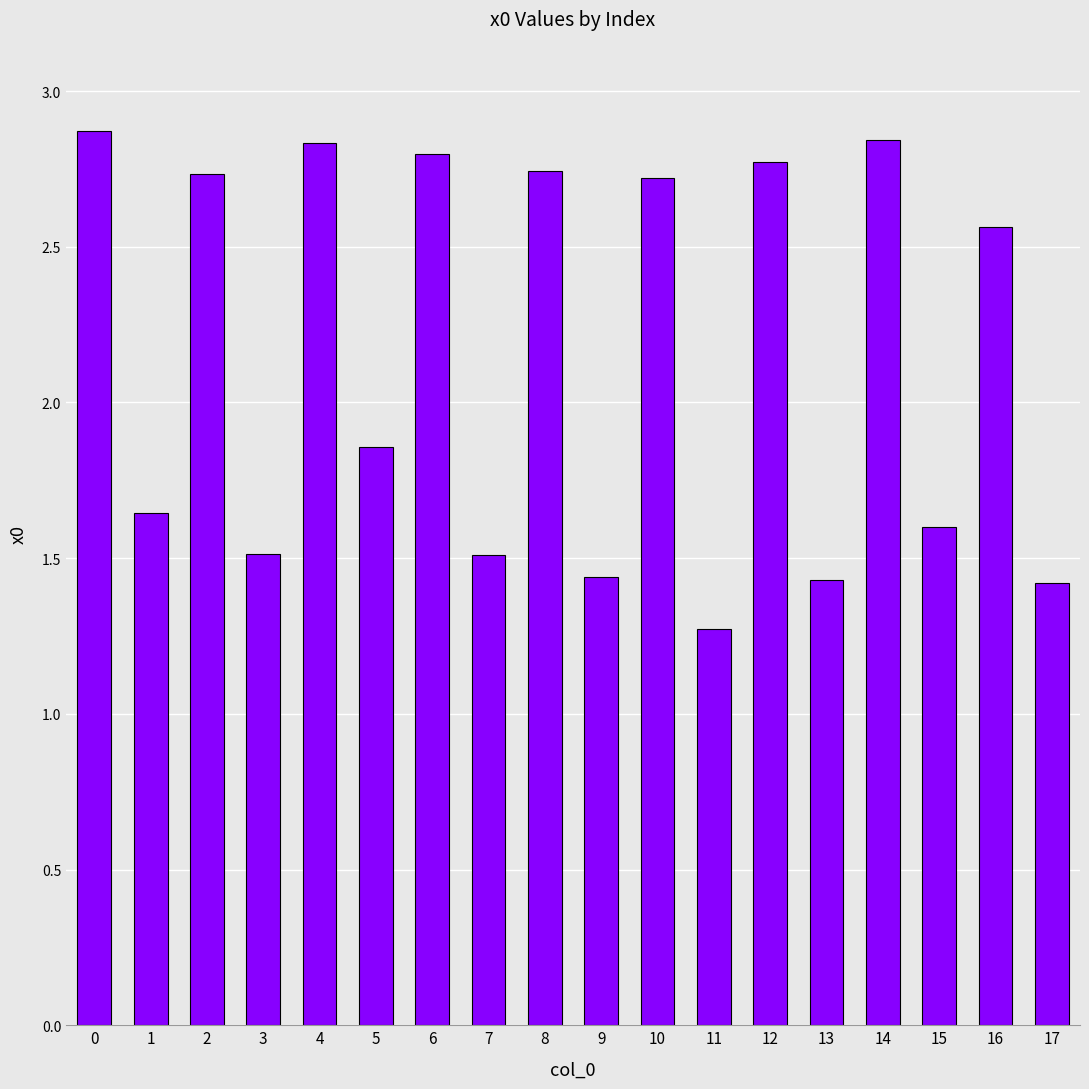

Between 11 and 5, which is larger?

5